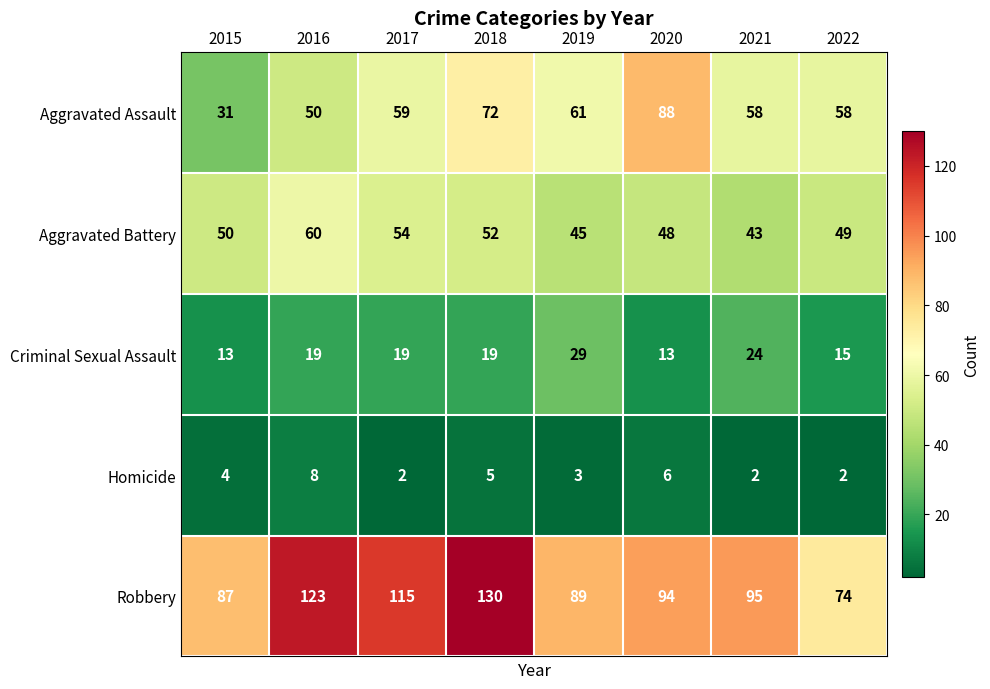

What is the maximum value for Homicide?

8